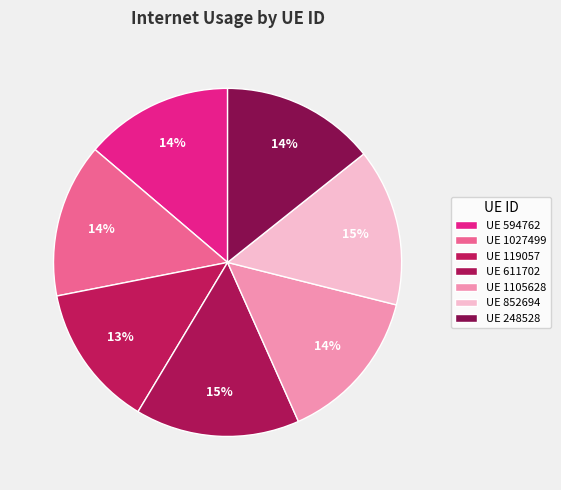

How many segments does this pie chart have?

7